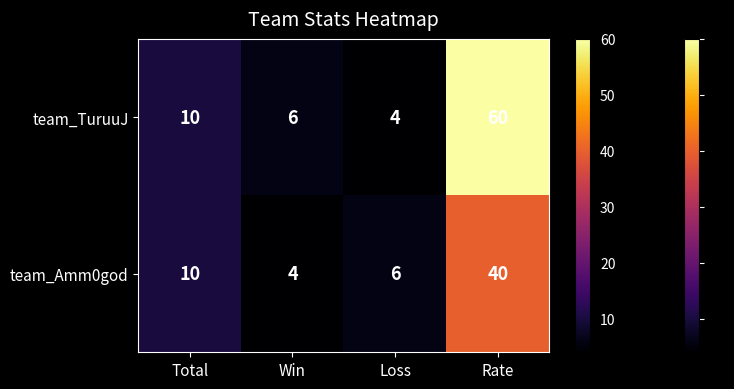

Rank the series by their maximum value, from lowest to highest.

team_Amm0god, team_TuruuJ